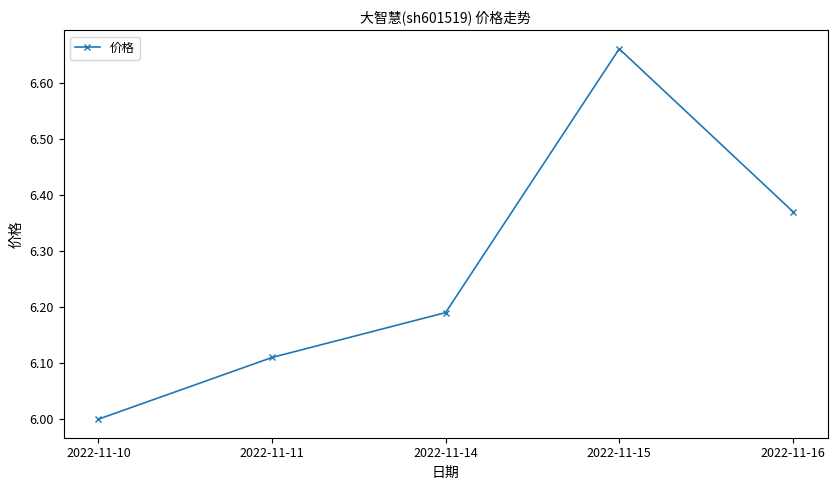

What is the difference between the maximum and minimum values?

0.7